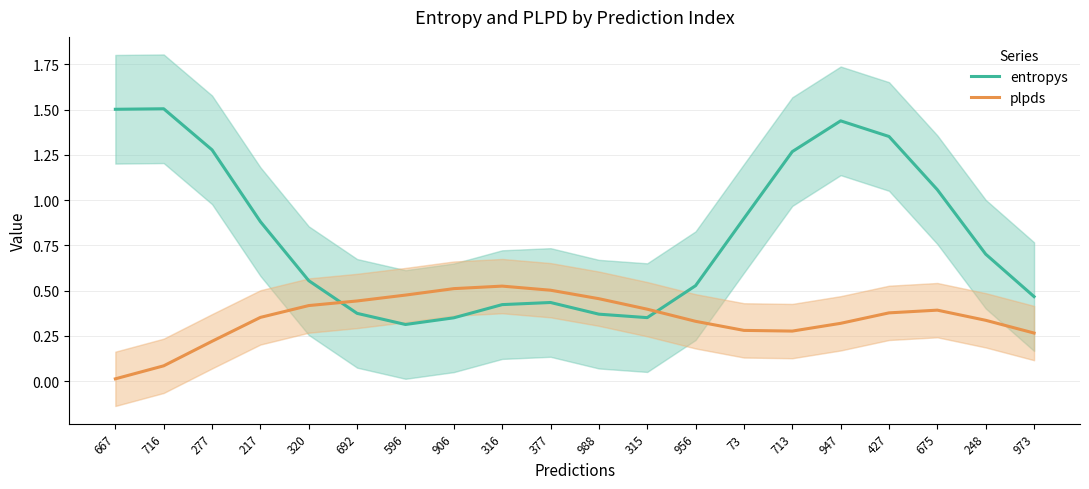

Which label corresponds to the largest value in the chart?

716